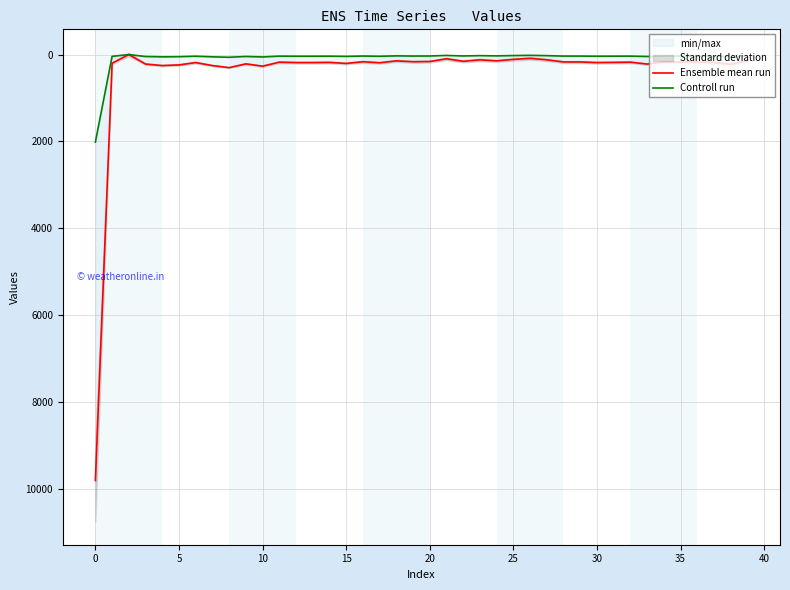

How many lines are shown in the chart?

2